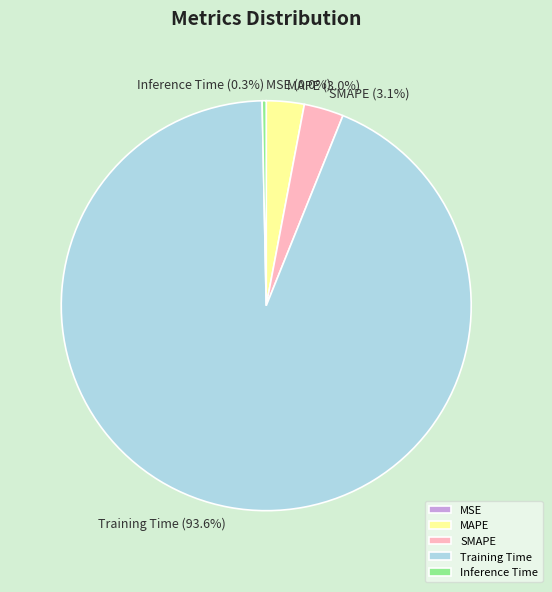

Which slice represents more than half of the pie?

Training Time